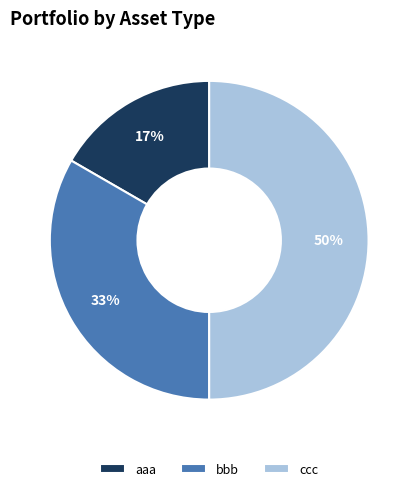

Rank the categories by value from highest to lowest.

ccc, bbb, aaa